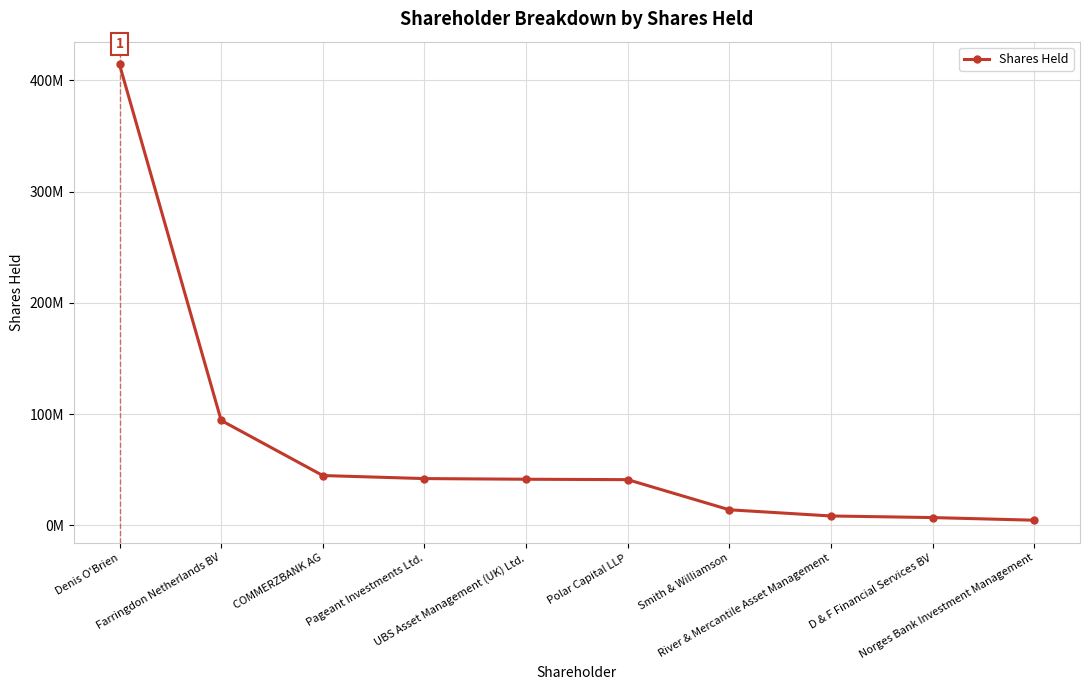

Does the chart have visible grid lines?

Yes